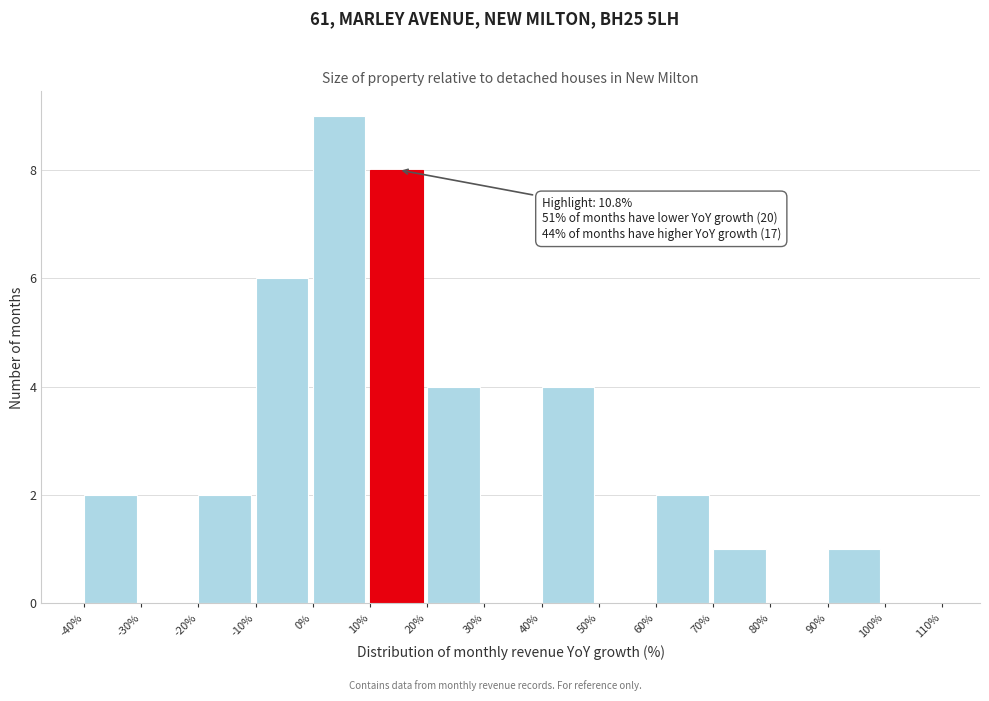

Over which range of the x-axis is the bar tallest?

0% to 10%